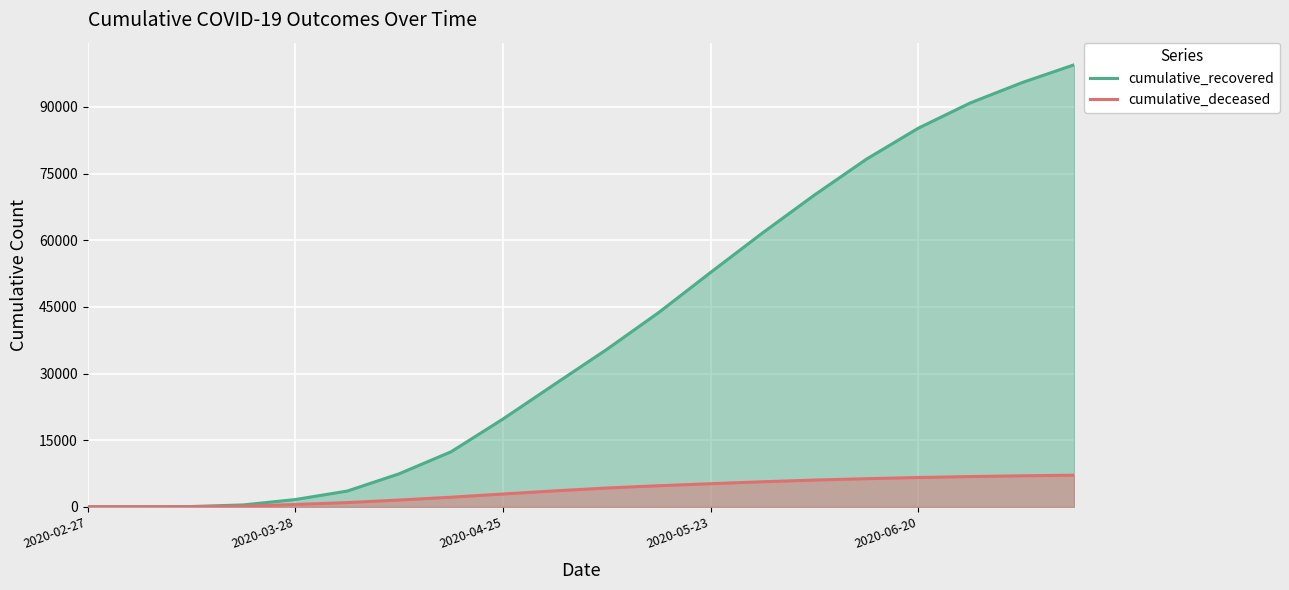

Reading left to right, transcribe all the data shown in this chart.

cumulative_recovered: 3	10	63	424	1635	3541	7432	12384	19758	27627	35435	43735	52767	61657	70187	78249	85231	90904	95491	99490
cumulative_deceased: 0	1	20	140	517	950	1524	2158	2878	3589	4231	4743	5197	5637	6022	6327	6596	6805	6978	7116